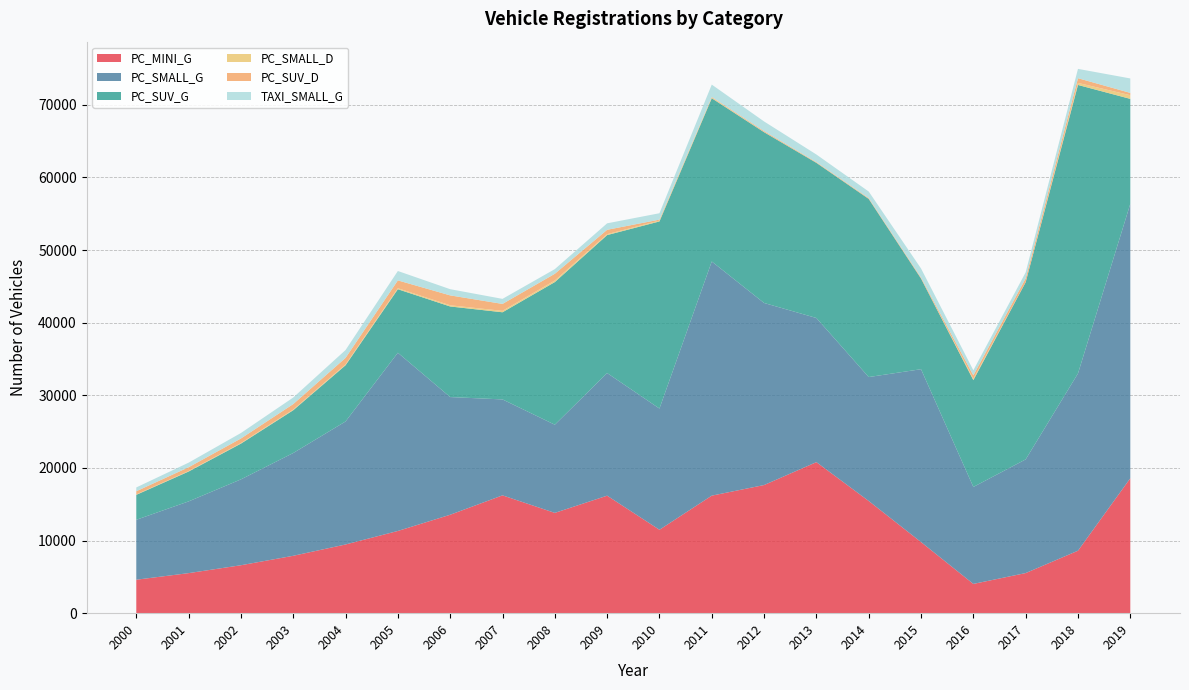

Reading left to right, what are all the values shown in this chart?

PC_MINI_G: 2019=18575	2018=8602	2017=5522	2016=4030	2015=9792	2014=15449	2013=20796	2012=17643	2011=16182	2010=11486	2009=16179	2008=13810	2007=16222	2006=13552	2005=11321	2004=9458	2003=7901	2002=6601	2001=5514	2000=4607
PC_SMALL_G: 2019=37789	2018=24403	2017=15650	2016=13349	2015=23799	2014=17061	2013=19846	2012=25066	2011=32241	2010=16688	2009=16883	2008=12139	2007=13209	2006=16204	2005=24538	2004=16938	2003=14150	2002=11821	2001=9875	2000=8250
PC_SUV_G: 2019=14447	2018=39723	2017=24392	2016=14707	2015=12476	2014=24529	2013=21361	2012=23514	2011=22476	2010=25762	2009=18996	2008=19637	2007=11998	2006=12471	2005=8744	2004=7739	2003=5891	2002=4921	2001=4111	2000=3435
PC_SMALL_D: 2019=505	2018=281	2017=10	2016=193	2015=15	2014=25	2013=30	2012=35	2011=100	2010=116	2009=125	2008=216	2007=196	2006=164	2005=137	2004=114	2003=95	2002=80	2001=67	2000=56
PC_SUV_D: 2019=319	2018=648	2017=525	2016=460	2015=123	2014=93	2013=74	2012=124	2011=81	2010=135	2009=604	2008=929	2007=955	2006=1365	2005=1080	2004=902	2003=754	2002=630	2001=526	2000=439
TAXI_SMALL_G: 2019=1989	2018=1284	2017=824	2016=703	2015=1253	2014=898	2013=1045	2012=1319	2011=1697	2010=878	2009=889	2008=639	2007=695	2006=853	2005=1291	2004=1079	2003=901	2002=753	2001=629	2000=525